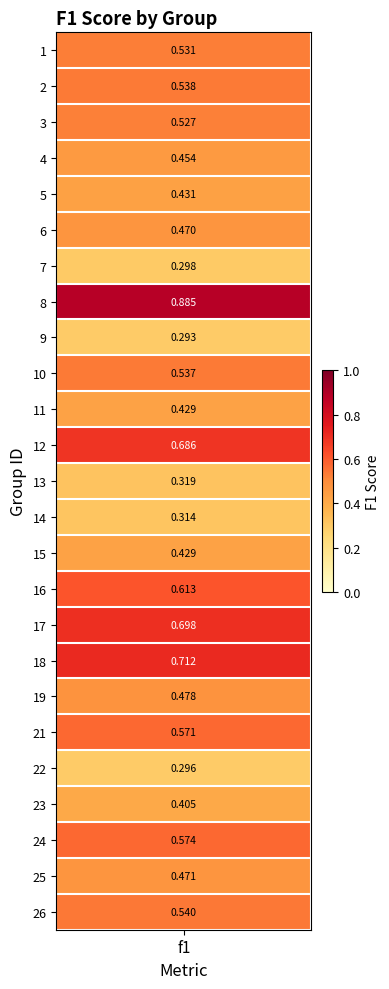

Which category has the highest value across all series?

8